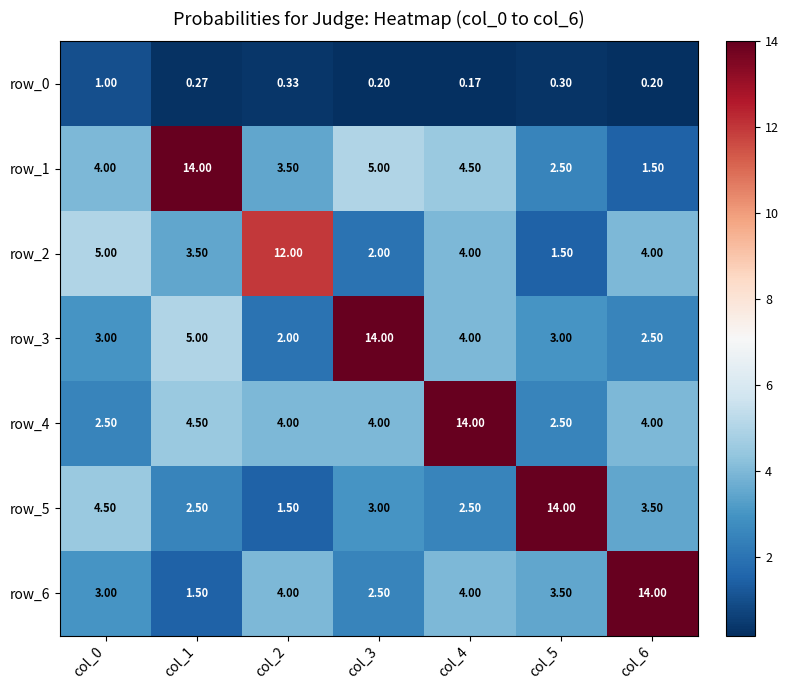

Between col_2 and col_6, which series saw the biggest shift?

row_6